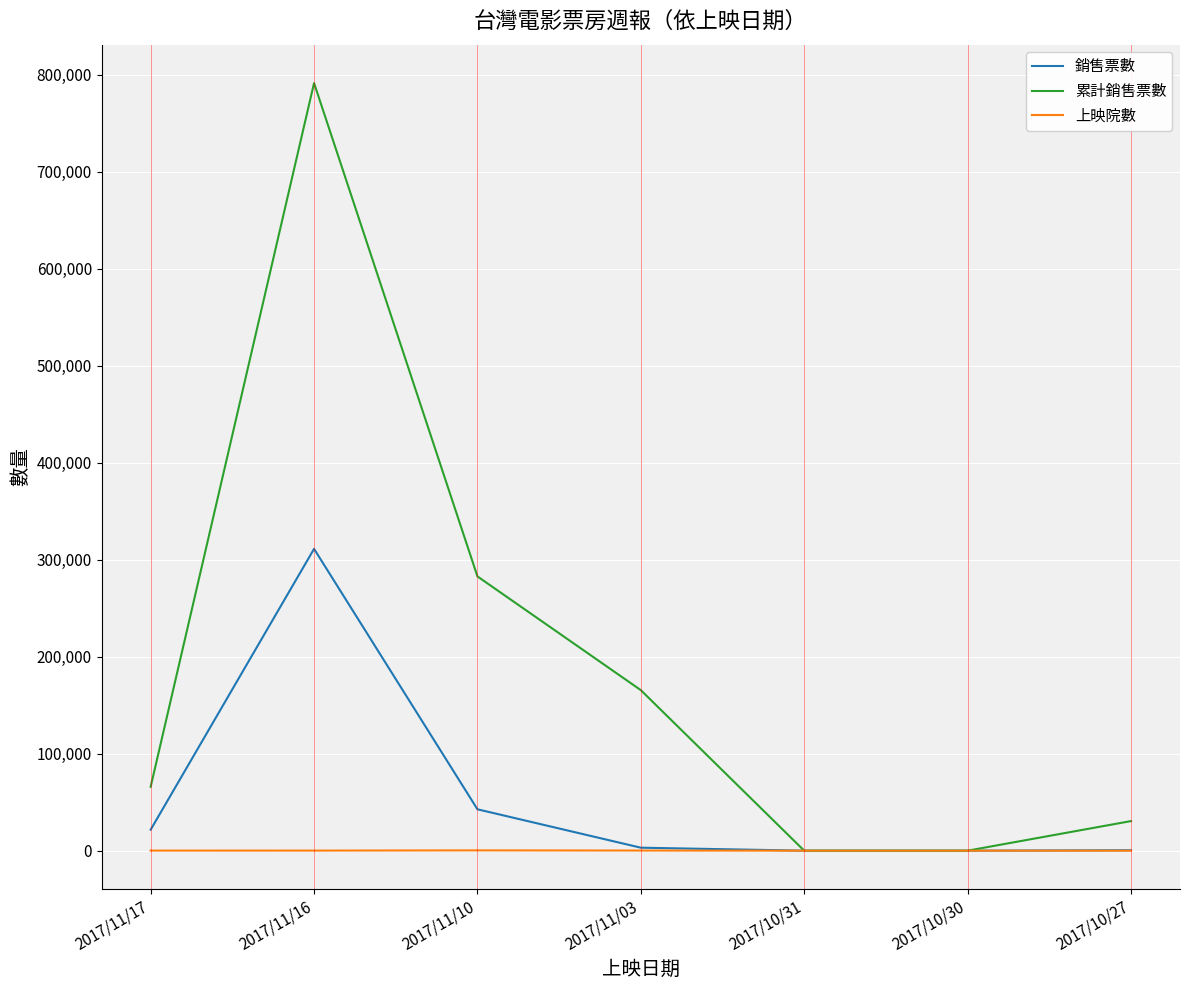

Between 2017/11/10 and 2017/10/30, which series saw the biggest shift?

累計銷售票數